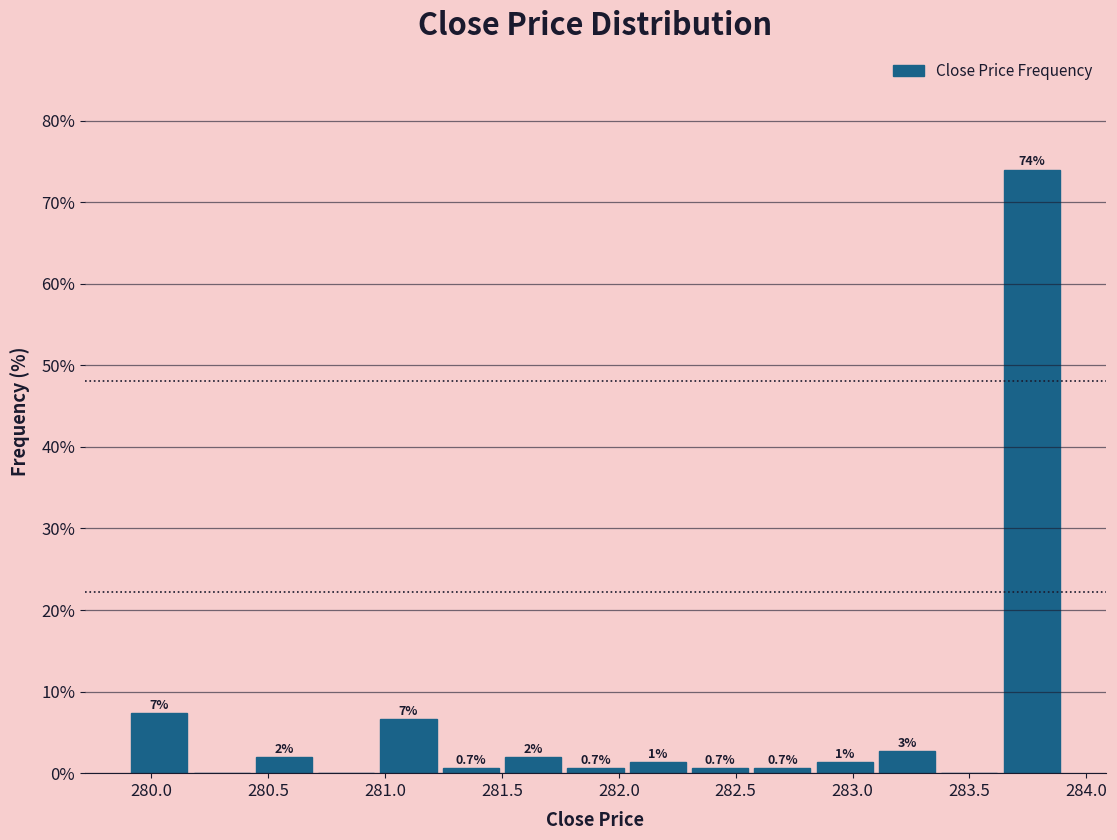

Over which range of the x-axis is the bar tallest?

283.65 to 283.90